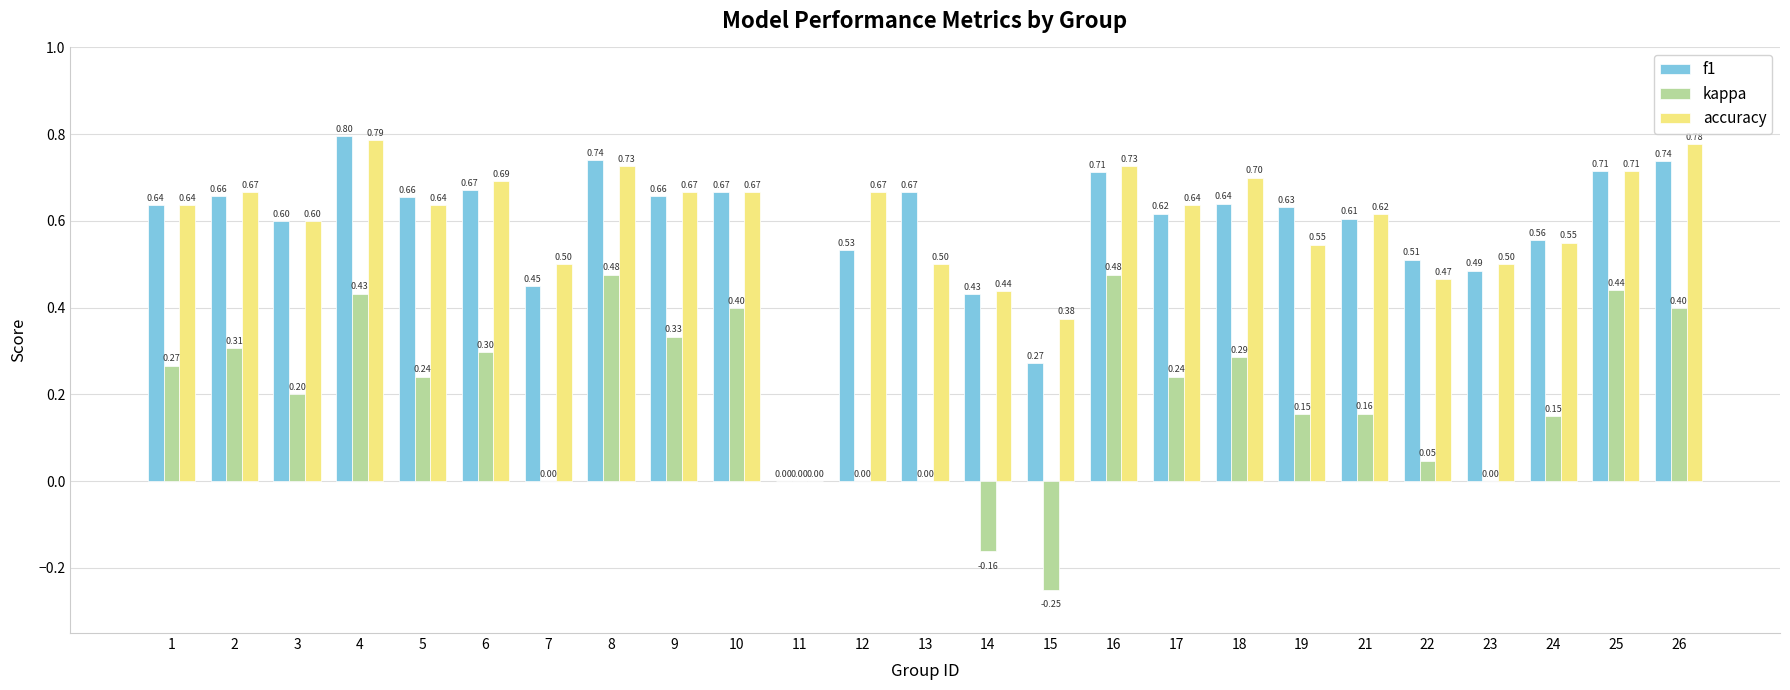

Is the value of f1 at 2 greater than the value of accuracy at 5?

Yes